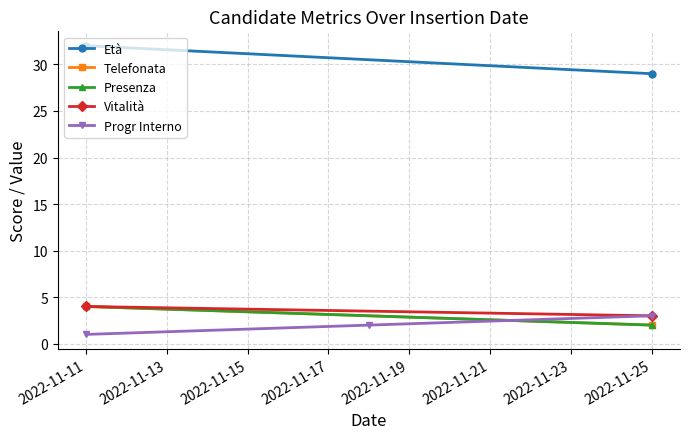

Which has a higher value, progr or 2?

2